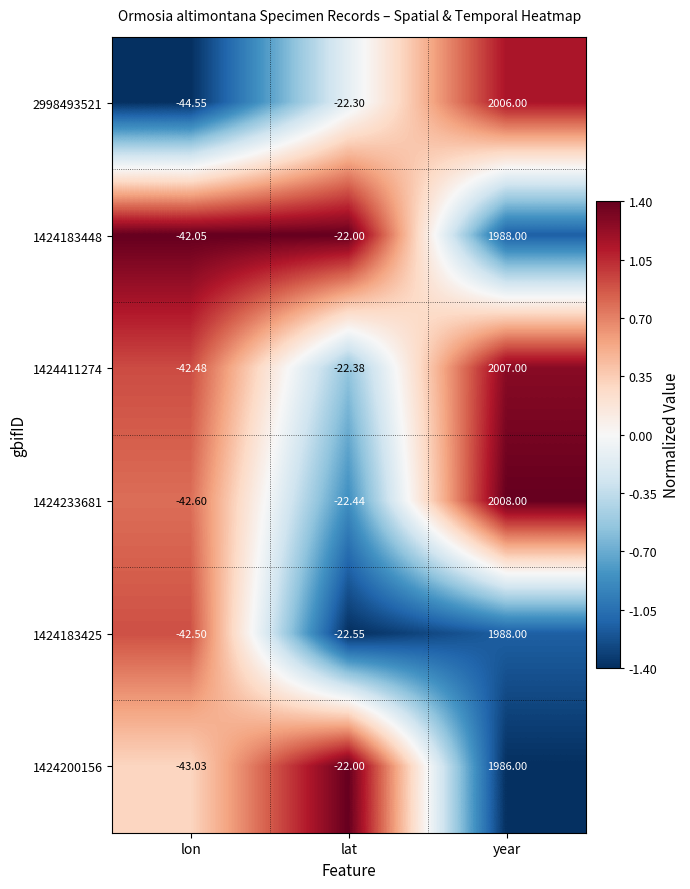

At which label is 1424411274 closest to 982?

lat